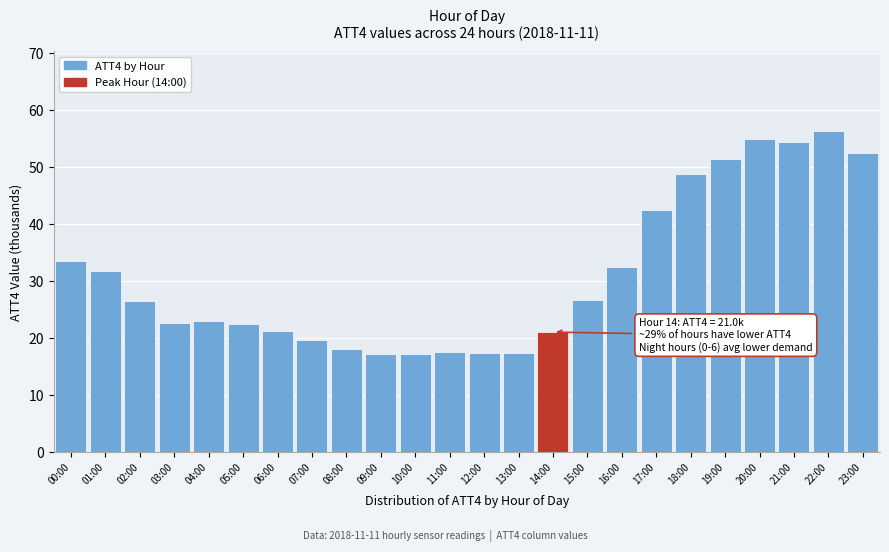

What is the sum of all values?

745.3